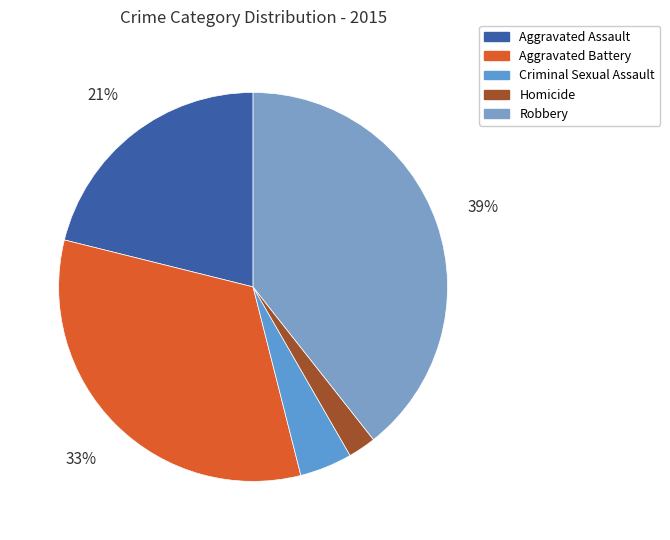

To the nearest percent, what is the average slice percentage?

20%